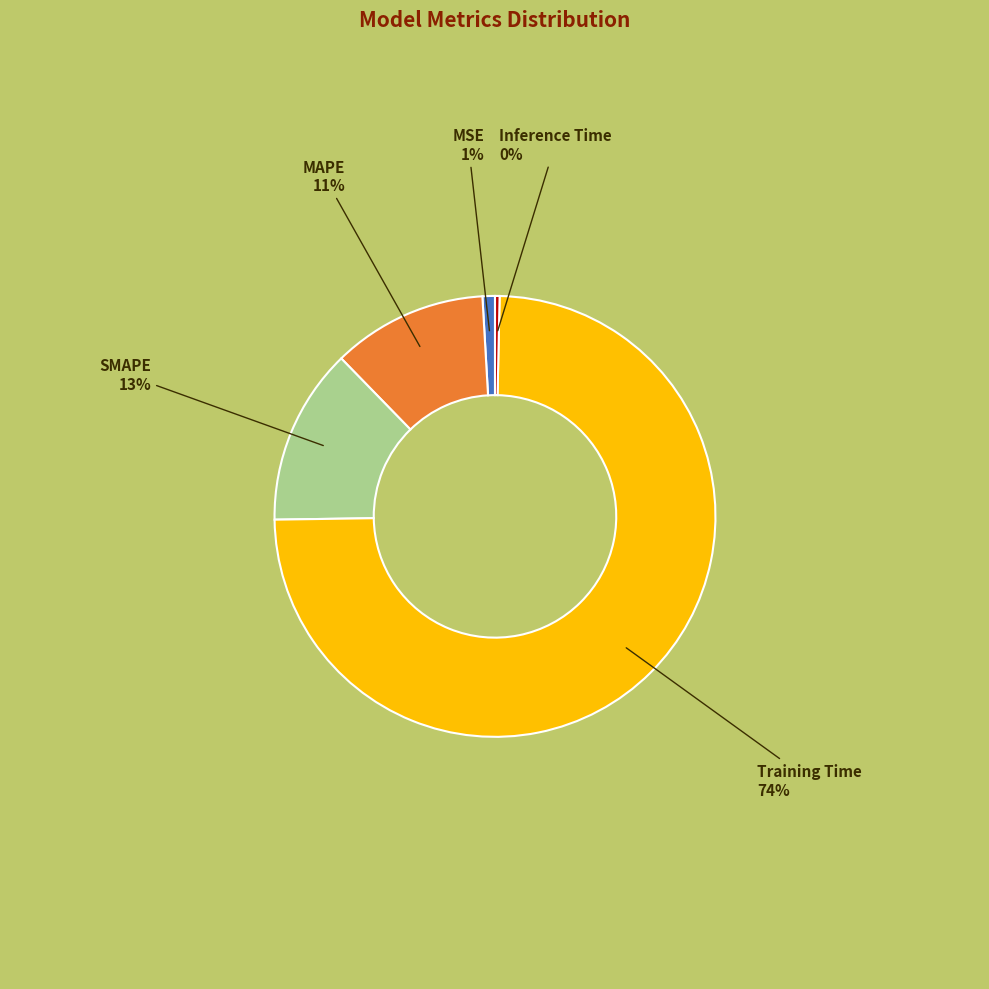

To the nearest percent, what is the average slice percentage?

20%